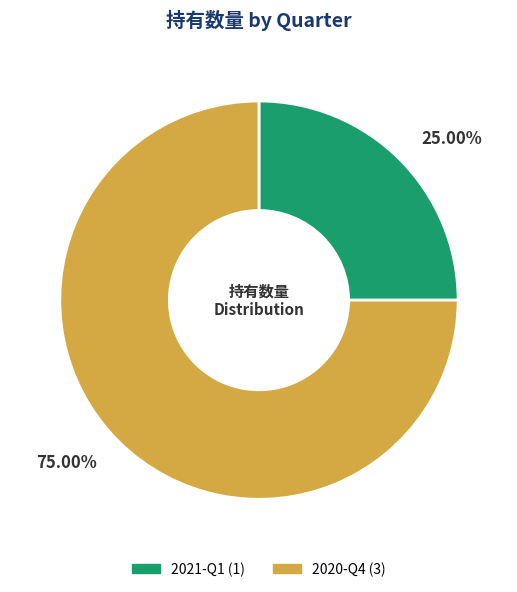

To the nearest percent, what is the difference between the largest and smallest slice percentages?

50%